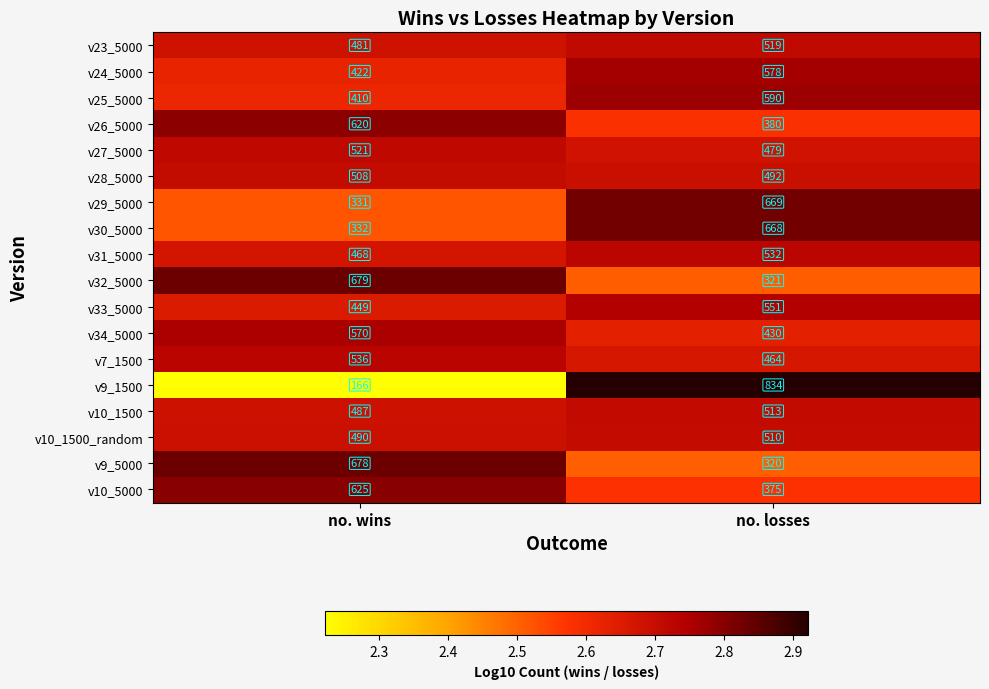

Which category has the highest value across all series?

no. losses